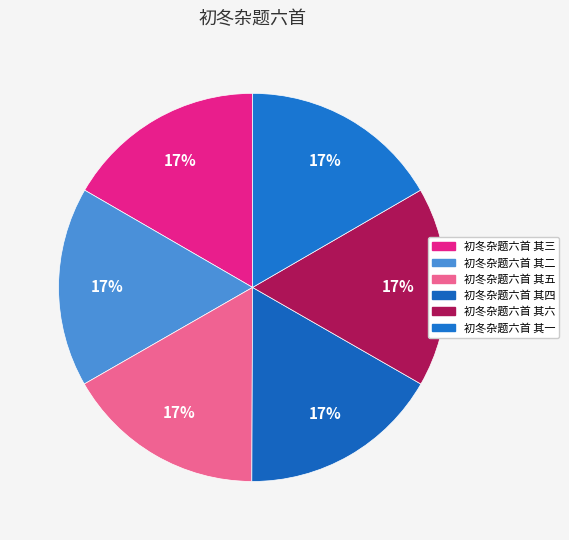

To the nearest percent, what percentage of the pie is 初冬杂题六首 其三?

17%